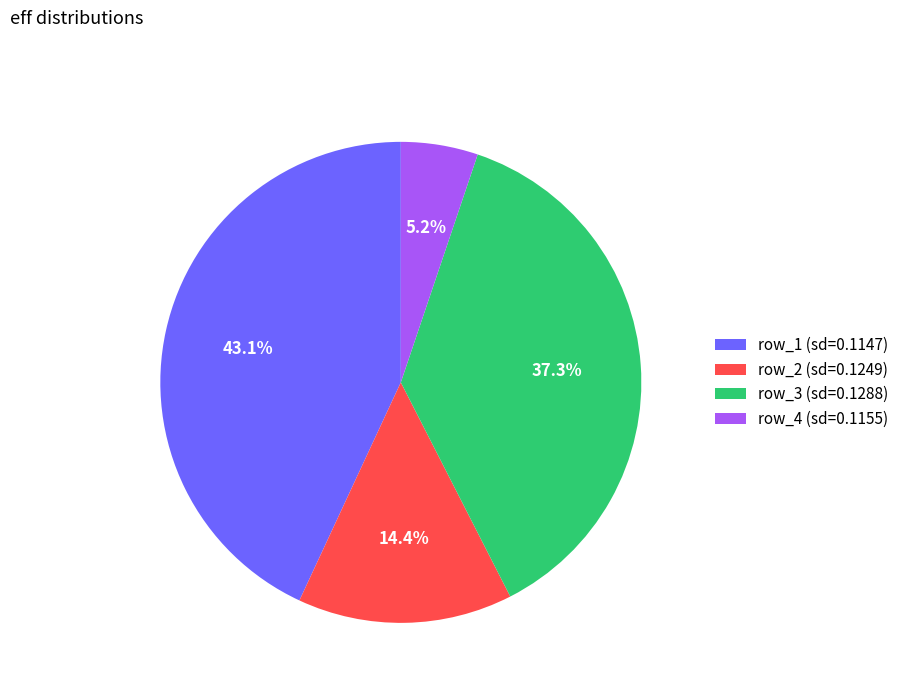

Which category has the biggest portion of the pie?

row_1 (sd=0.1147)